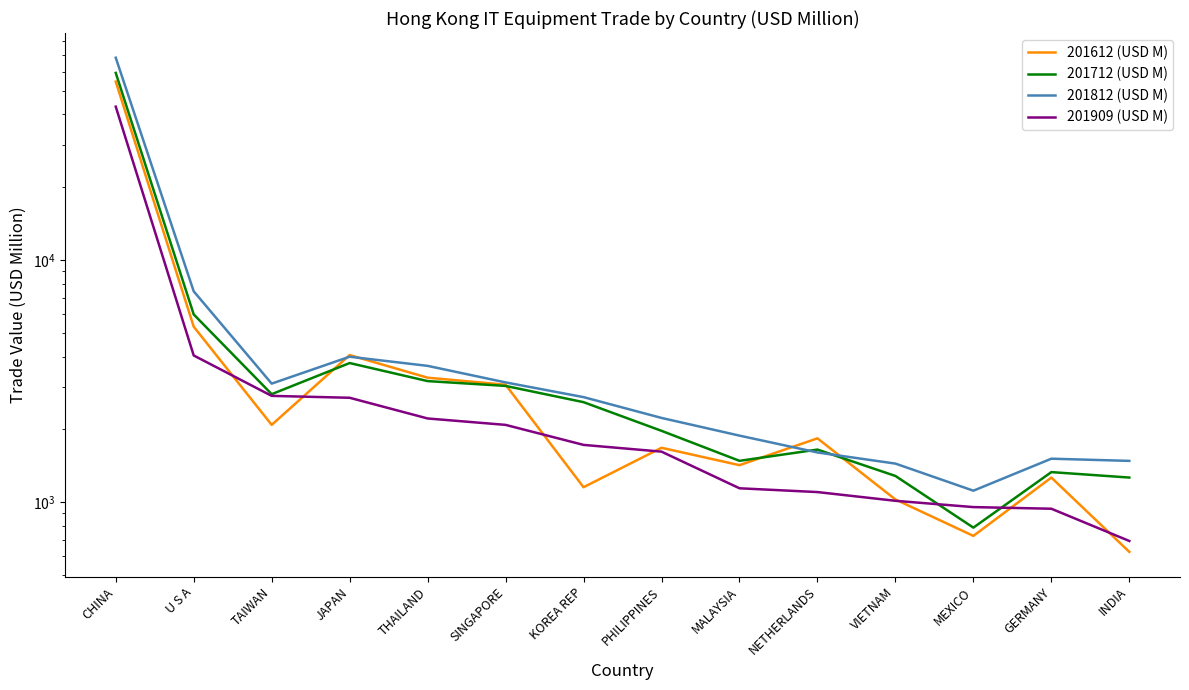

Is the value of 201812 (USD M) at TAIWAN greater than the value of 201612 (USD M) at MALAYSIA?

Yes